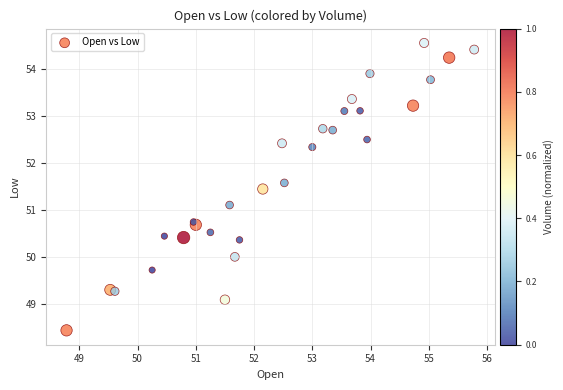

What Y value in the scatter plot is closest to 51?

51.1